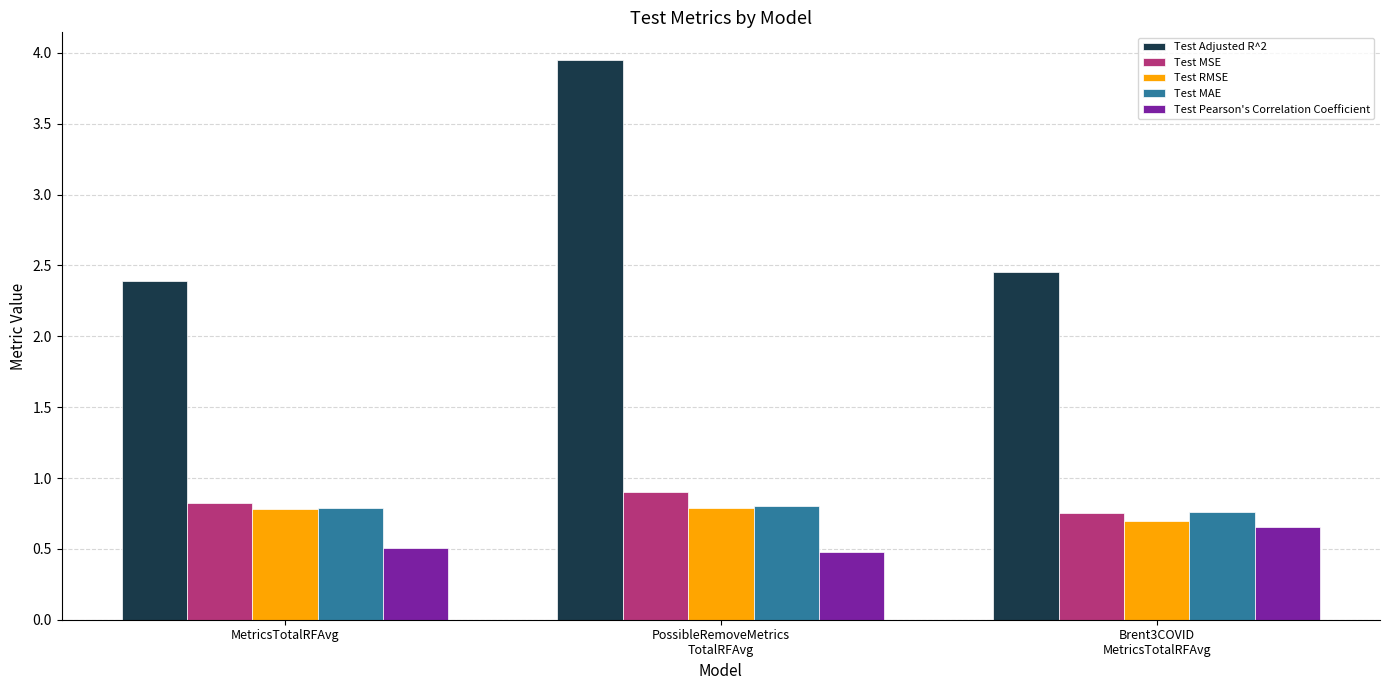

Count the Test RMSE values in the range 0 to 1.

3